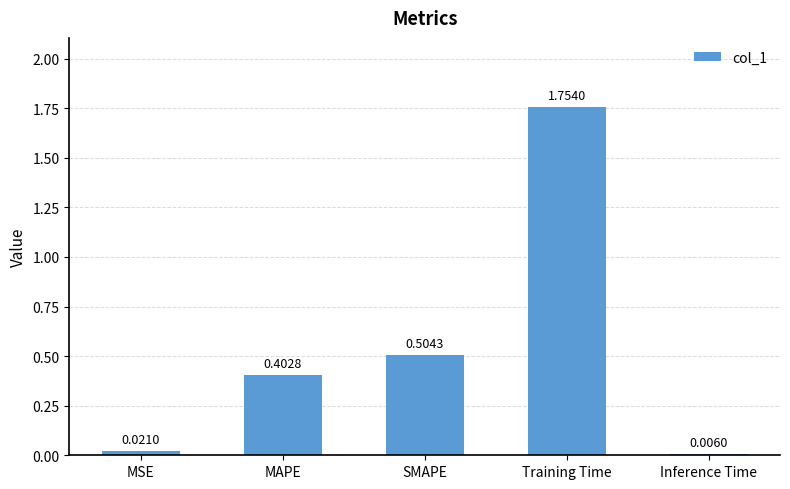

What is the sum of the values at MAPE and SMAPE?

0.9